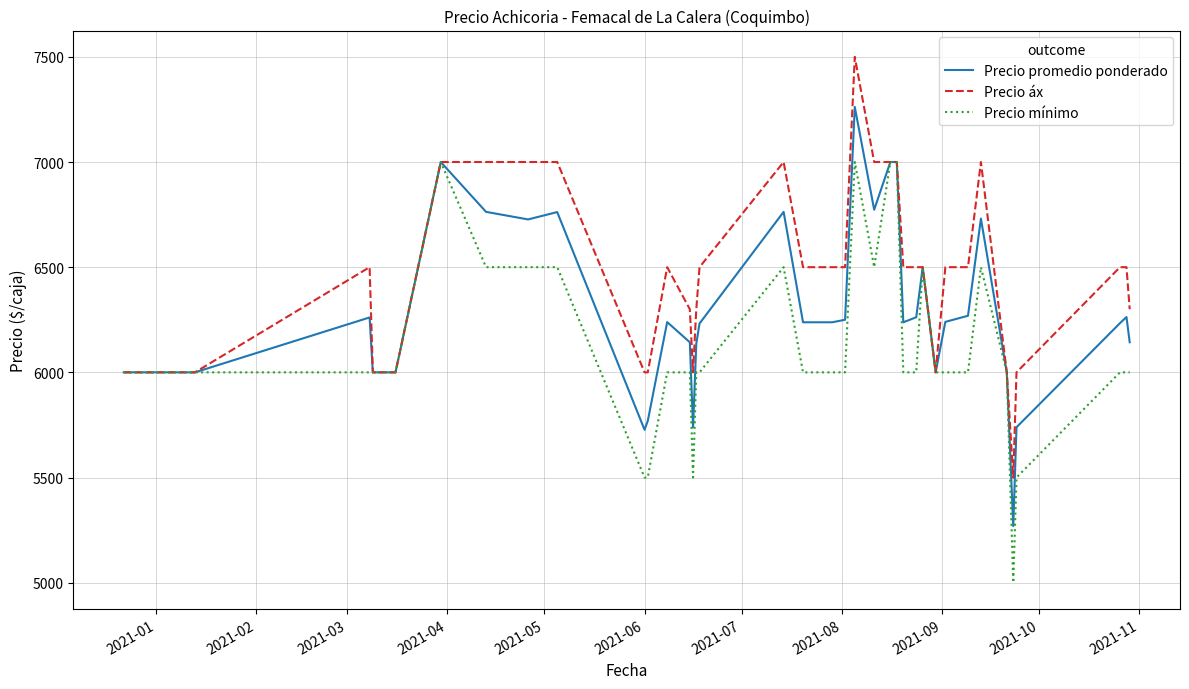

How many values in the Precio promedio ponderado series are below 6238?

19